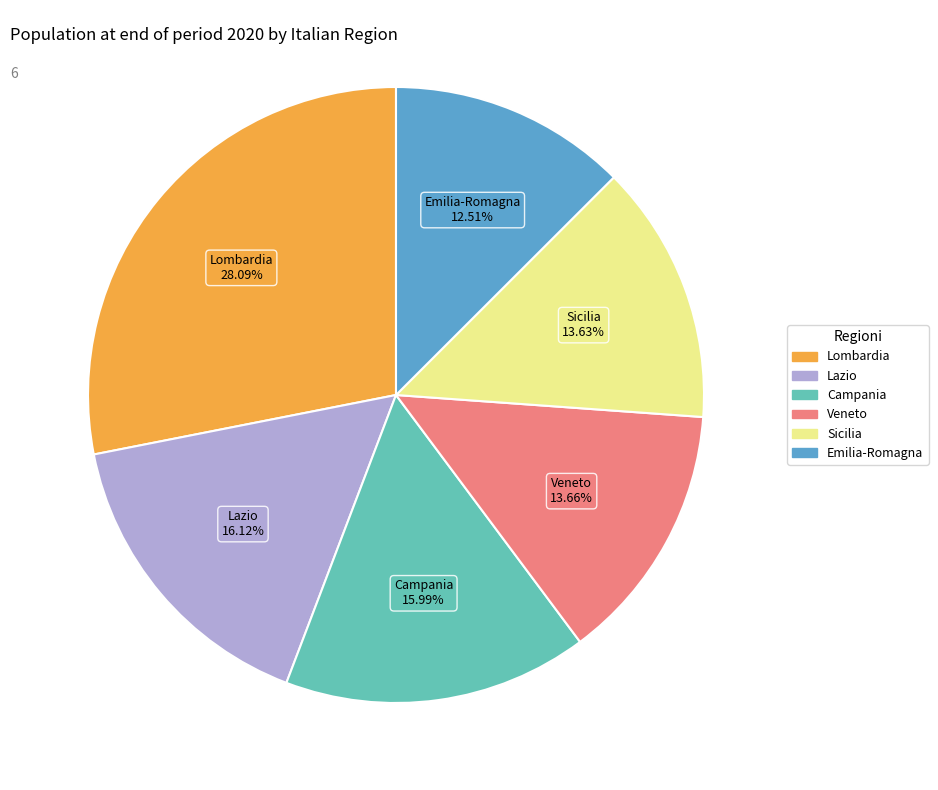

Is there any slice that represents more than half of the pie?

No